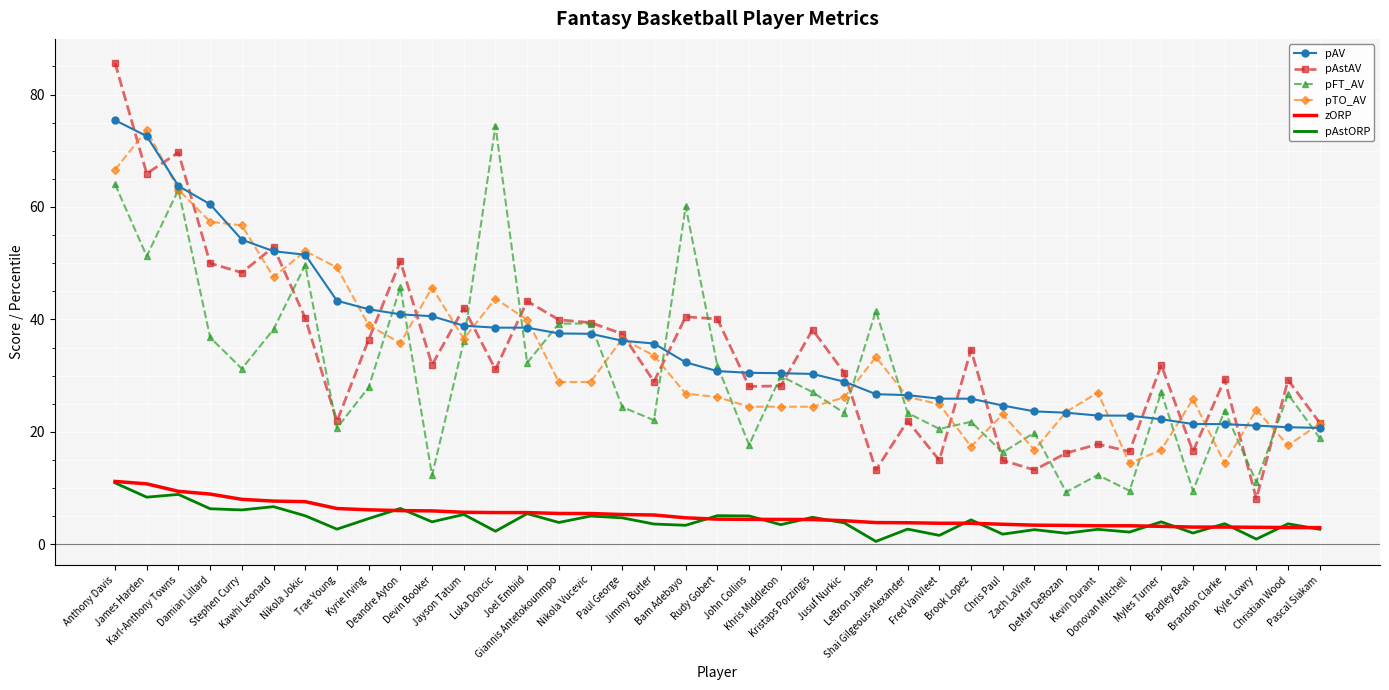

What is the total value across all series at Rudy Gobert?

138.4